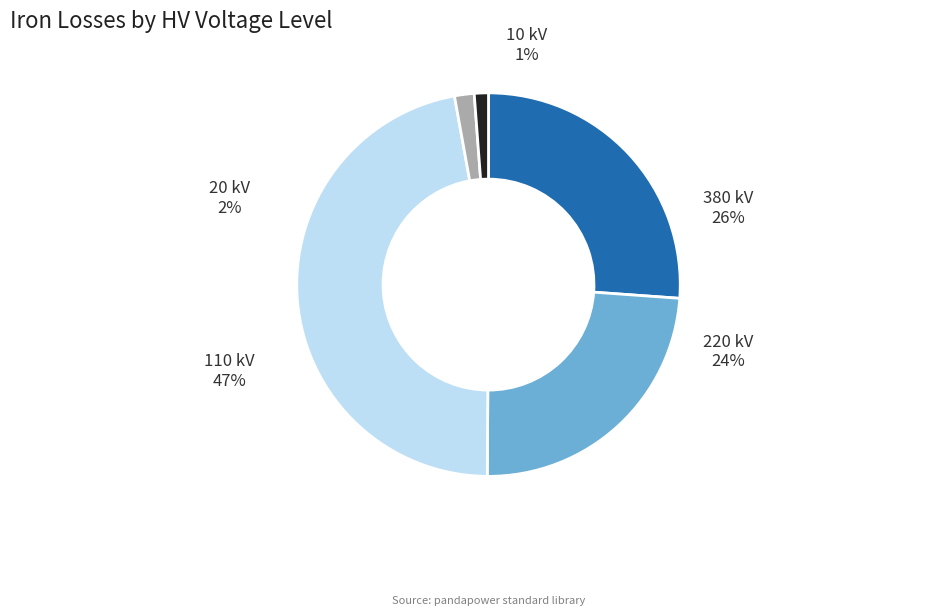

Is there a majority slice in this chart?

No